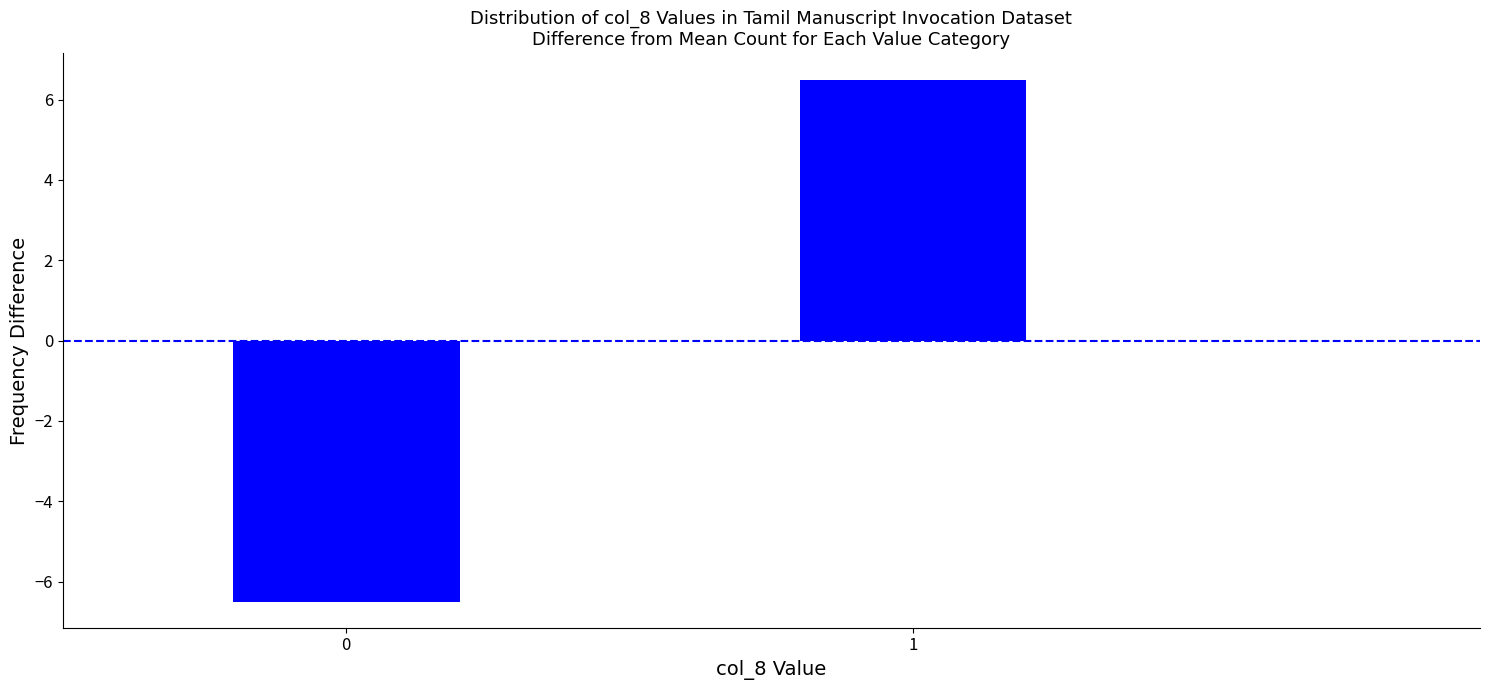

Reading left to right, list all the values displayed in this chart.

-6.5	6.5